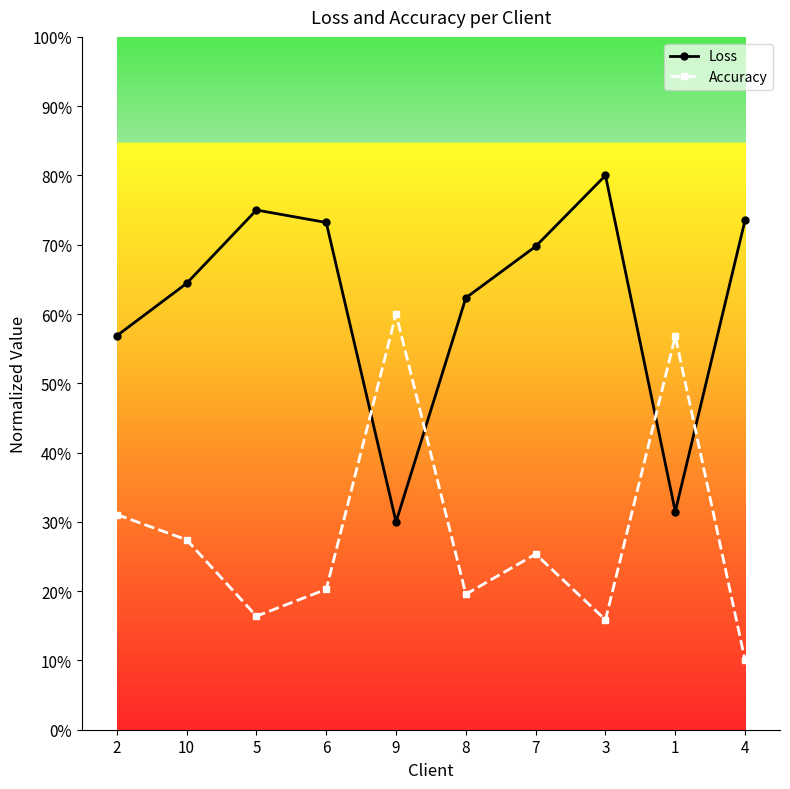

Which has a higher value, 3 or 5?

3